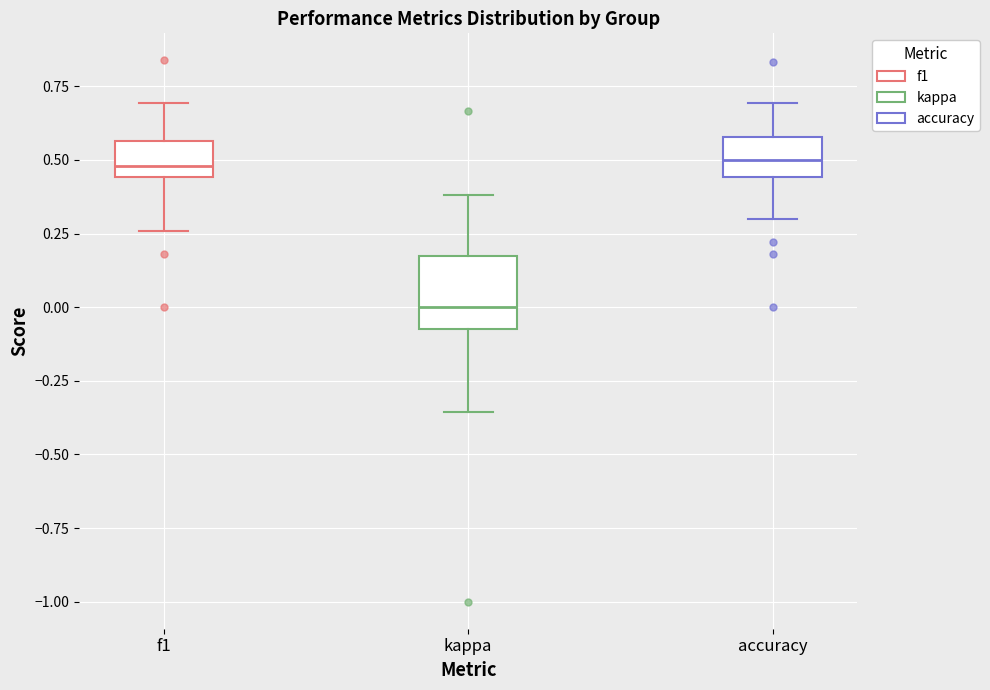

Where does the median line of the box for kappa sit on the y-axis? The values are not printed on the chart, so give them approximately, as read against the axis.

0.00